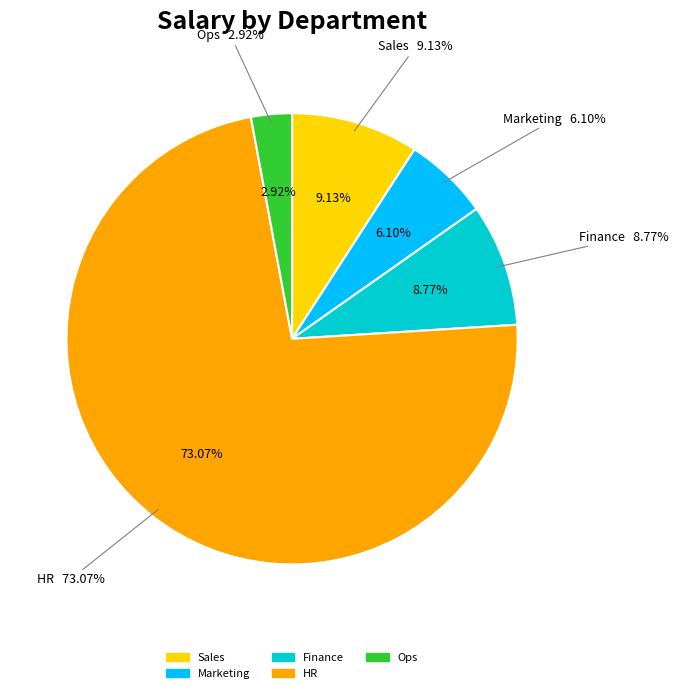

How much of the chart is everything except HR?

26.9%